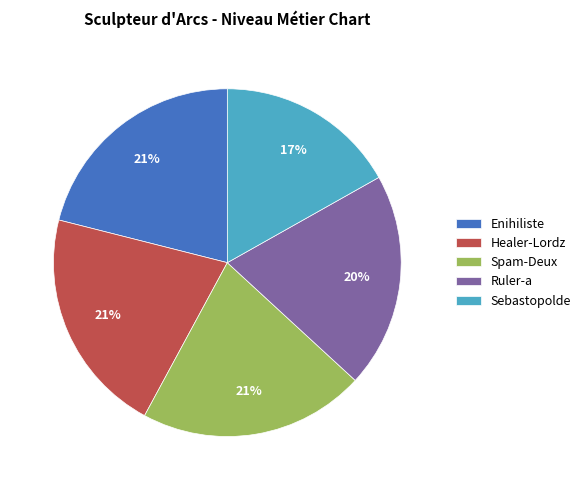

Count the number of slices in the pie.

5